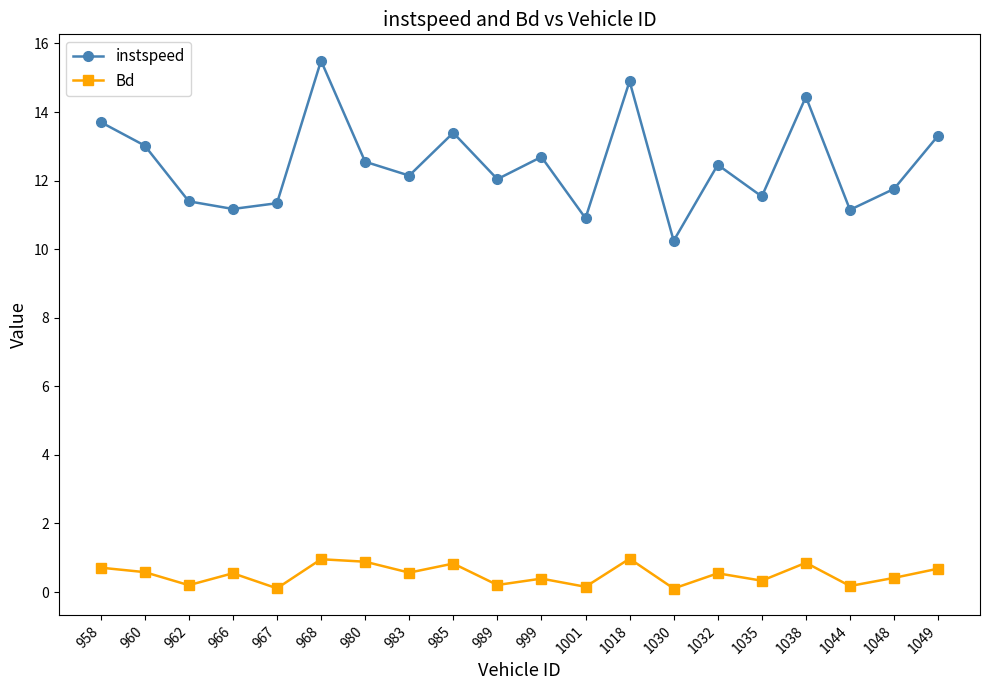

What is the difference between the second highest and second lowest values in the instspeed series?

4.0